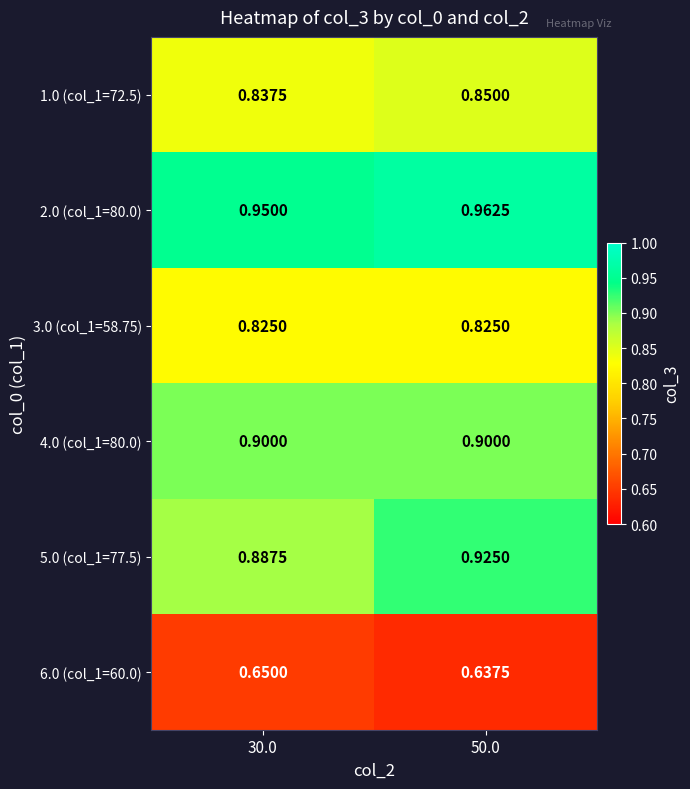

Between 30.0 and 50.0, which series saw the biggest shift?

5.0 (col_1=77.5)